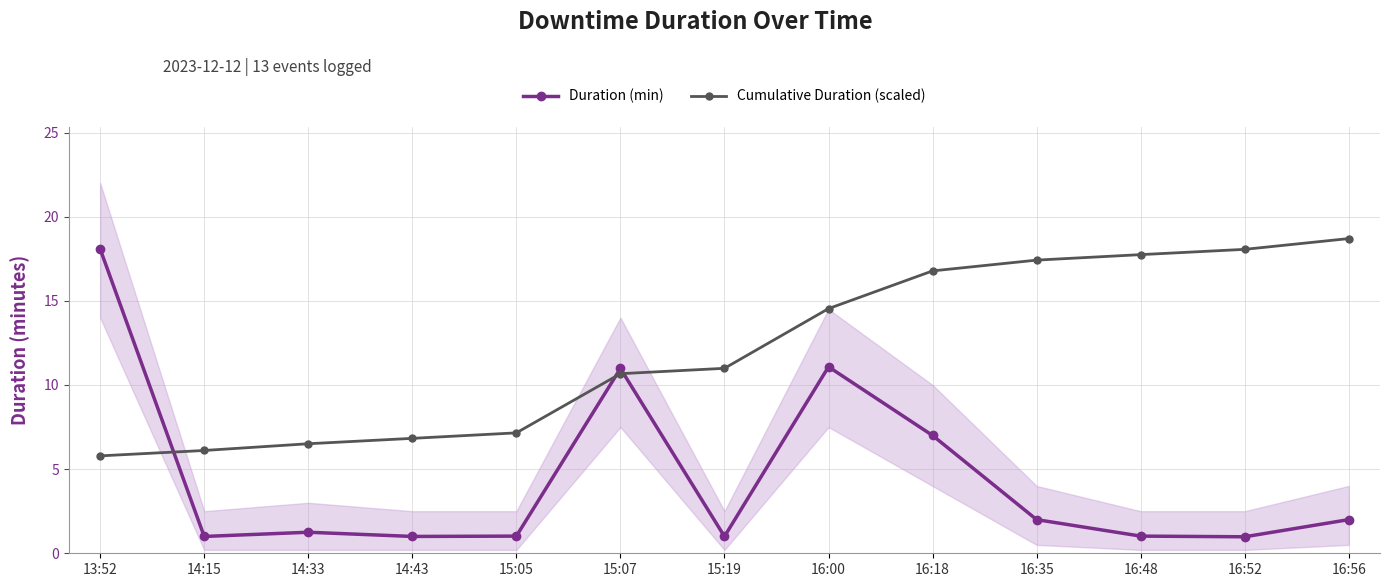

What is the approximate value of Duration (min) at 16:35?

2.0